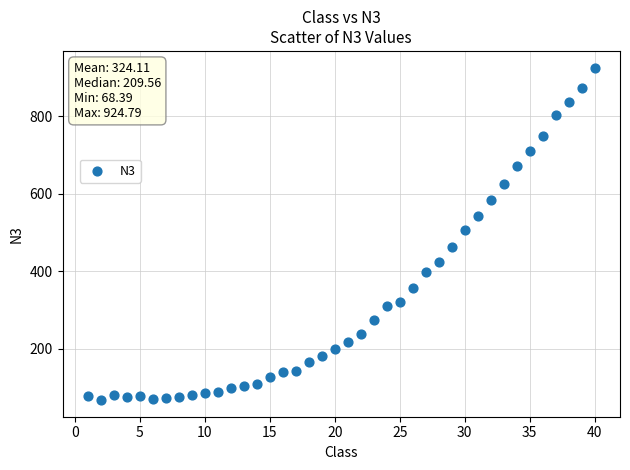

What is the range of X values (max minus min)?

39.0